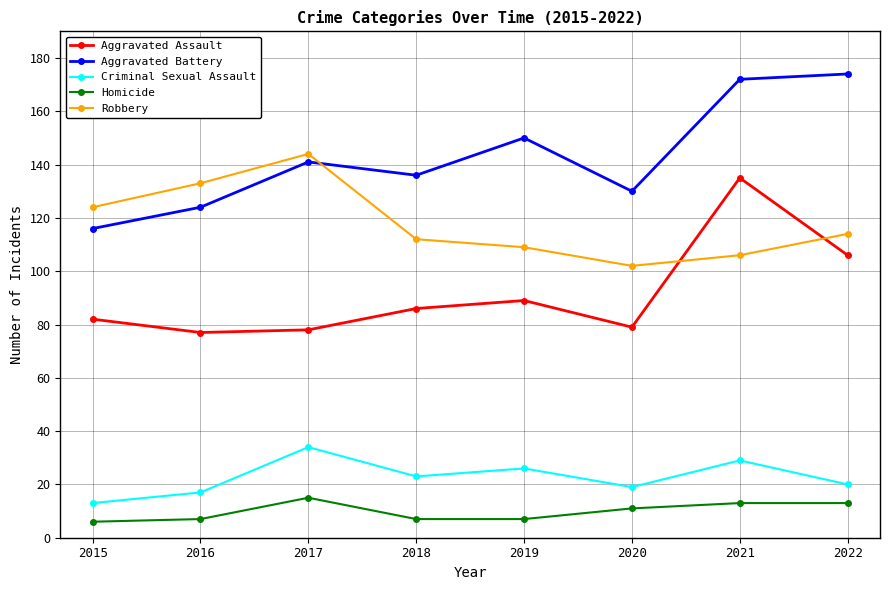

What is the greatest value displayed?

174